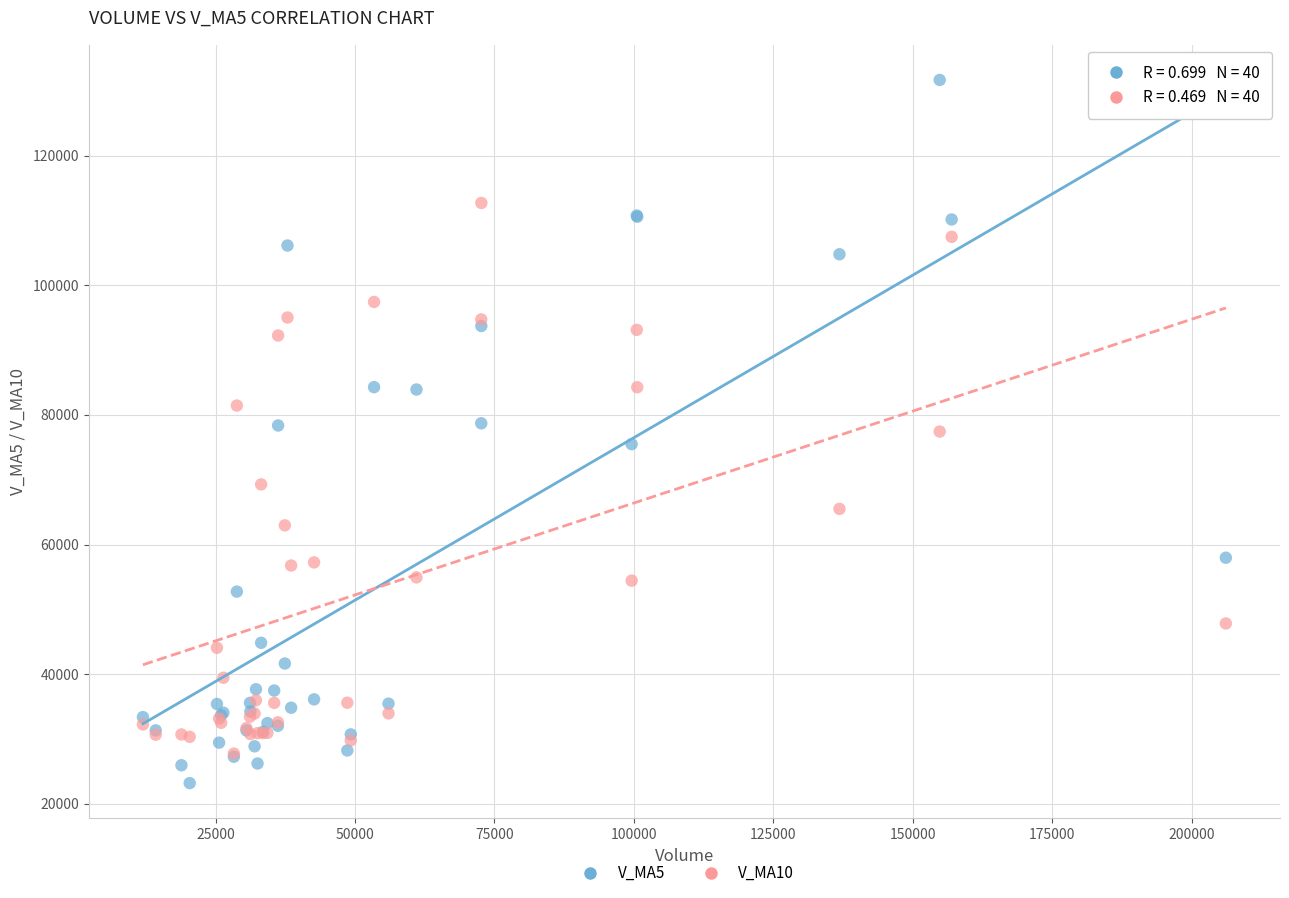

Which series reaches the maximum Y coordinate?

V_MA5